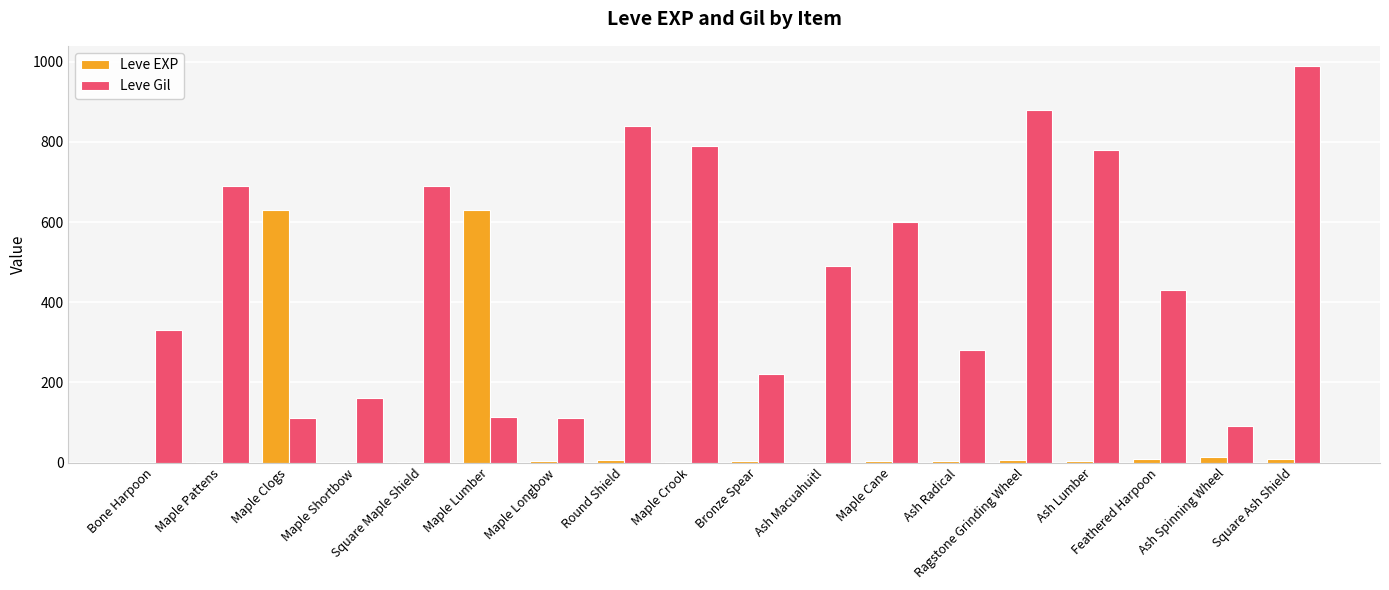

Which series has the largest total across all categories?

Leve Gil